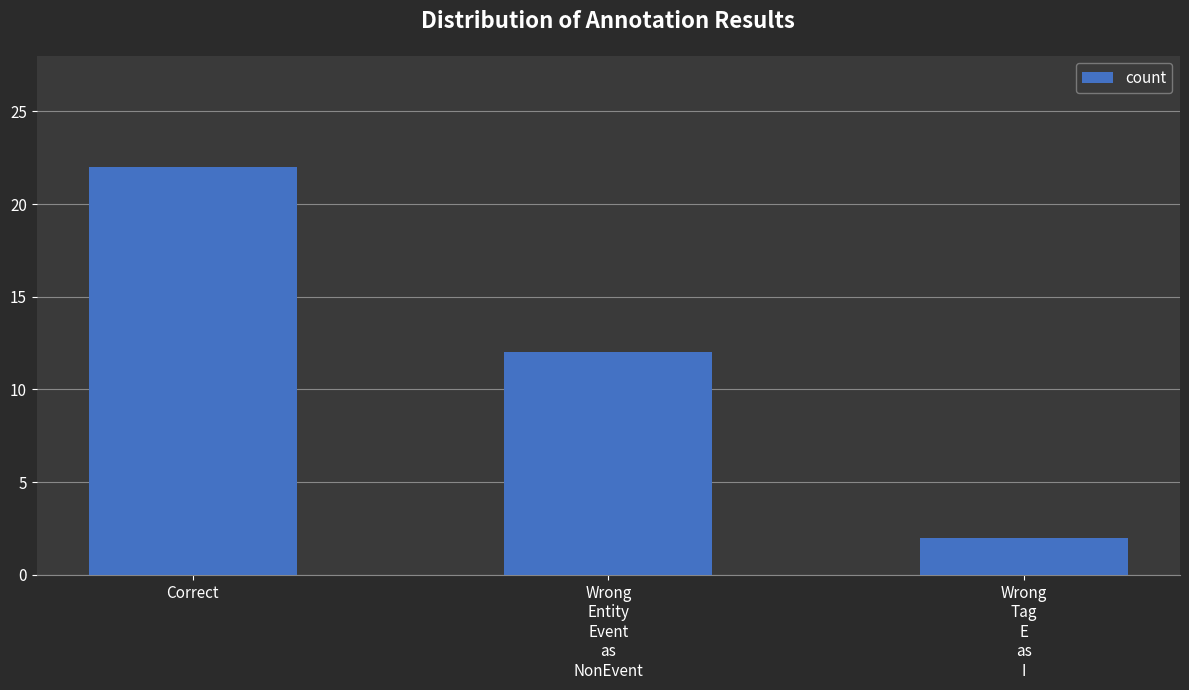

What is the difference between the maximum and second lowest values?

10